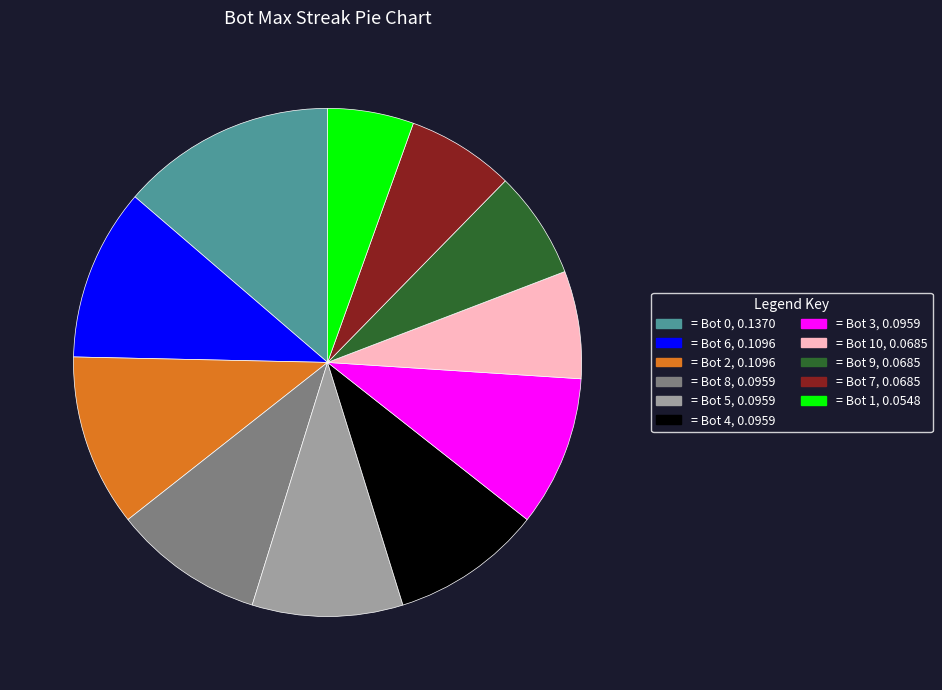

Does any single category account for the majority?

No